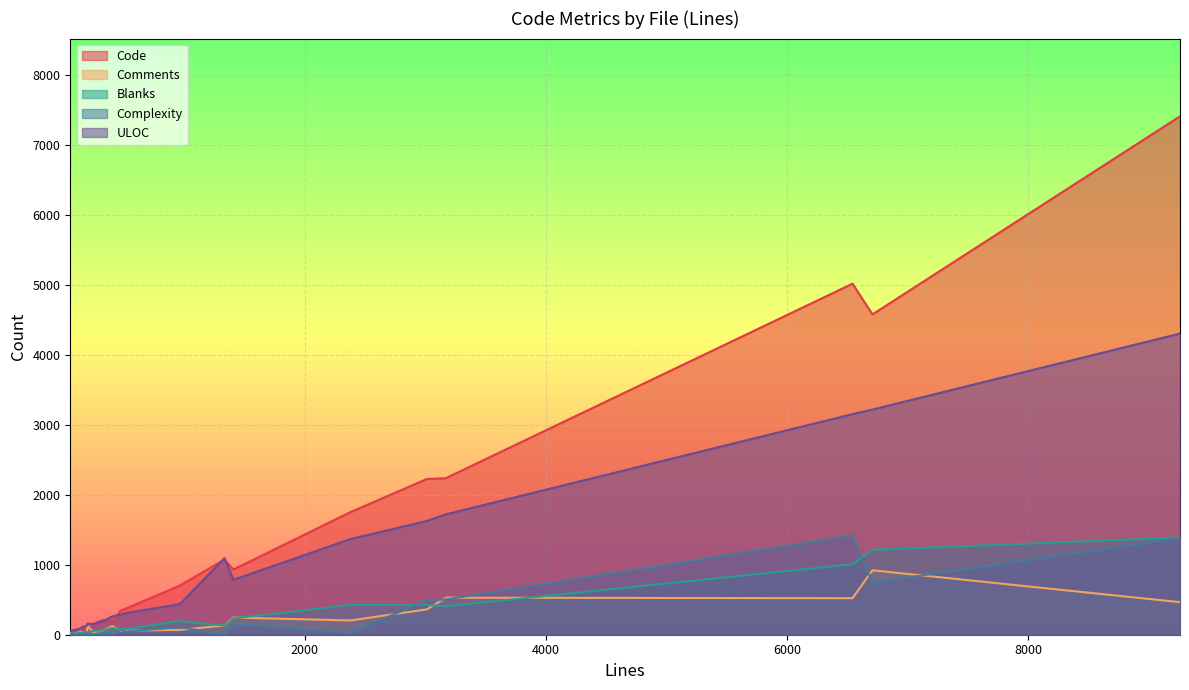

Which series has the widest spread of values?

Code